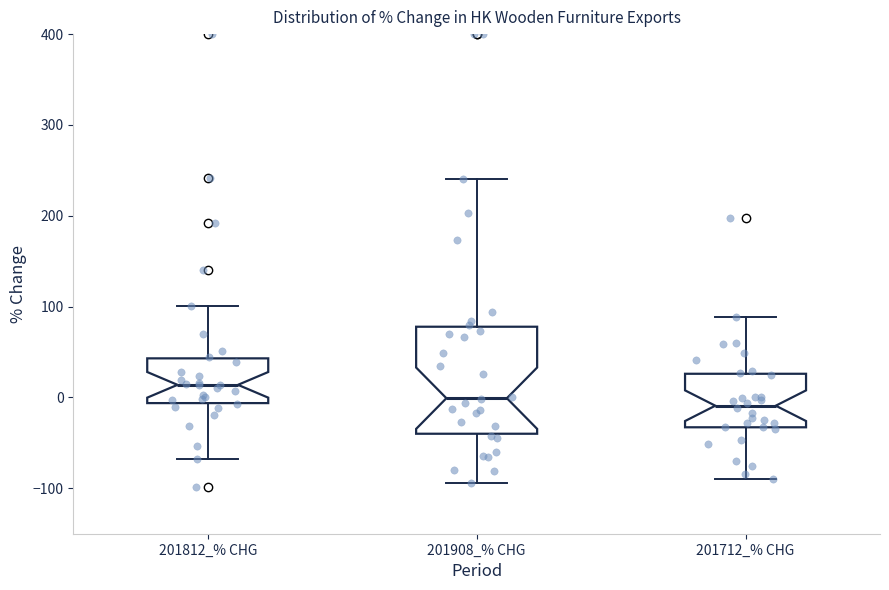

Reading left to right, transcribe this box plot: for each box, give where its median line is, the range the box spans, and where its two whiskers end, as read against the y-axis. The values are not printed on the chart, so give them approximately, as read against the axis.

201812_% CHG: median 10, box -10 to 40, whiskers -70 to 100
201908_% CHG: median 0, box -40 to 80, whiskers -90 to 240
201712_% CHG: median -10, box -30 to 30, whiskers -90 to 90